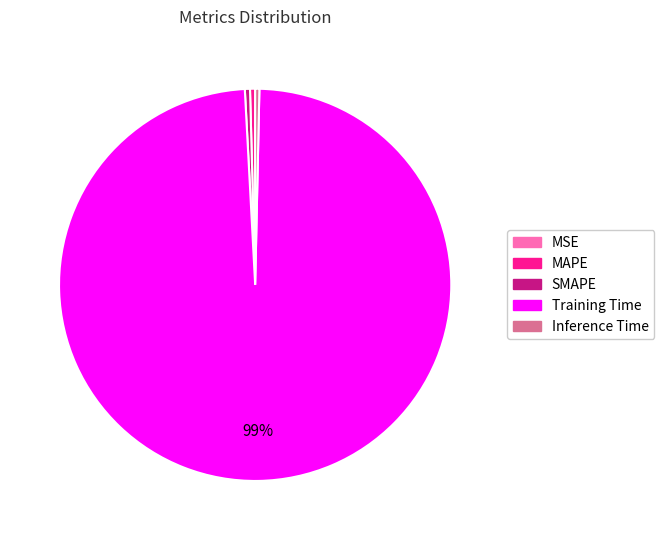

Combined, do MAPE and Training Time account for over 50%?

Yes